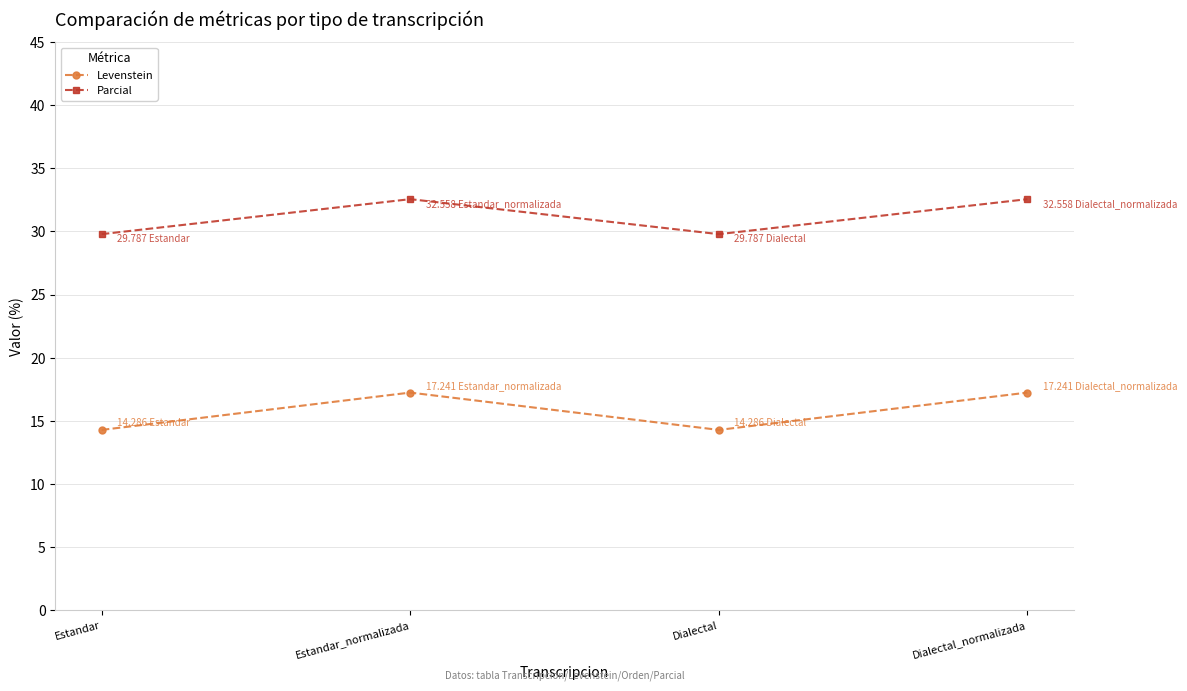

Which series has the largest range (max minus min)?

Levenstein